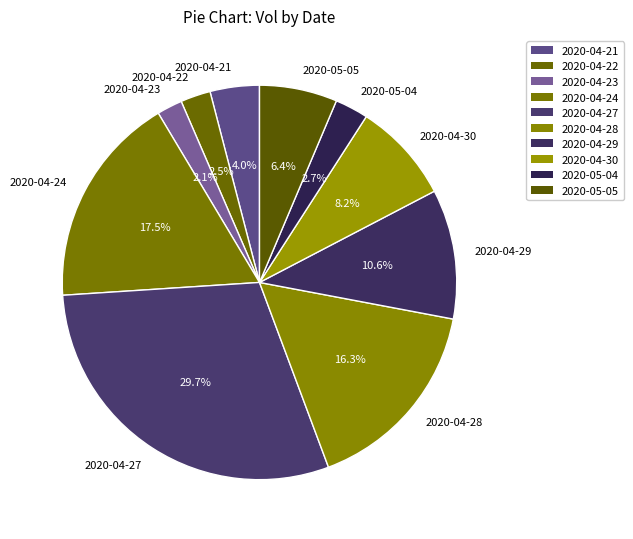

To the nearest percent, what portion does 2020-04-28 represent?

16%